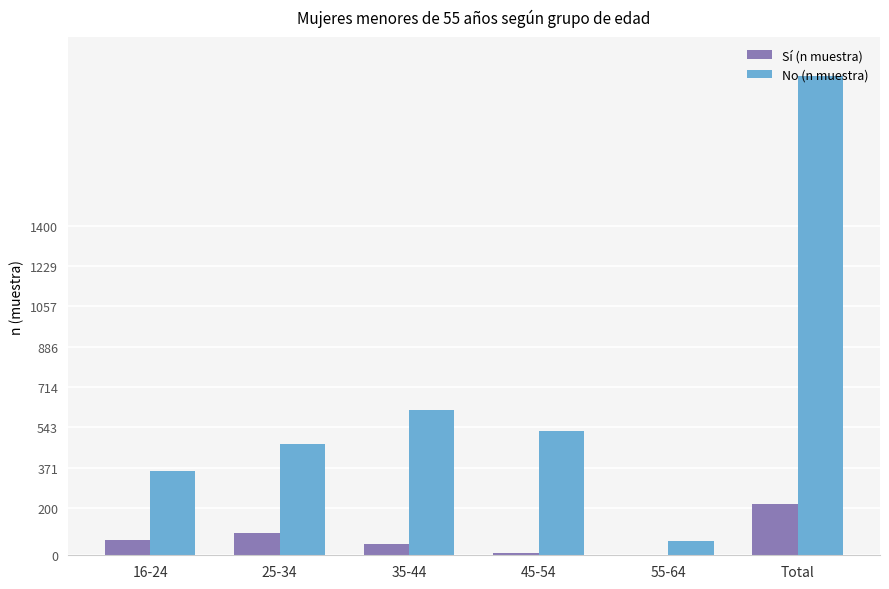

What is the difference between the Sí (n muestra) values at 45-54 and 35-44?

38